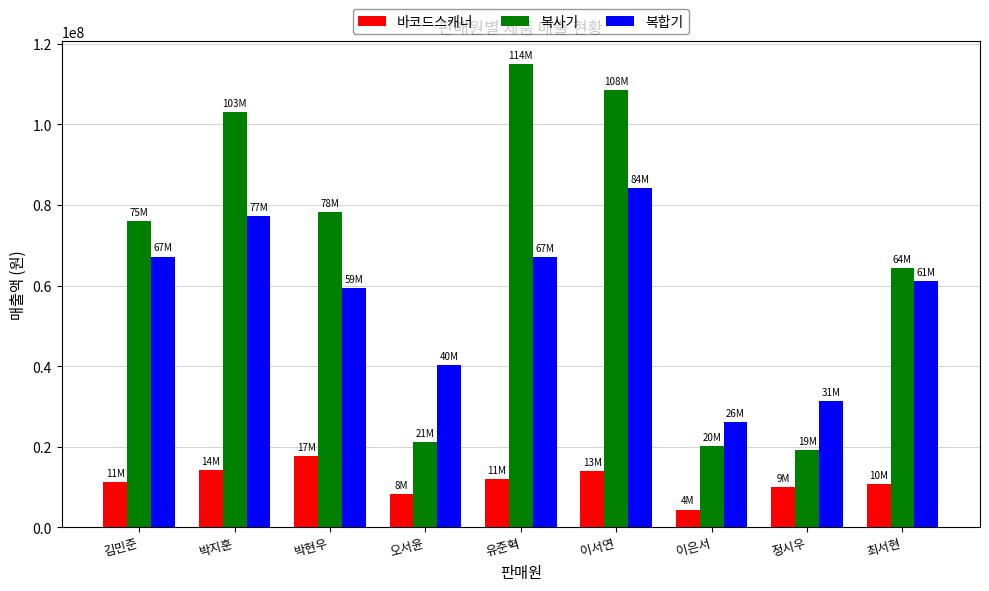

What is the spread (max minus min) of values at 정시우?

21424535